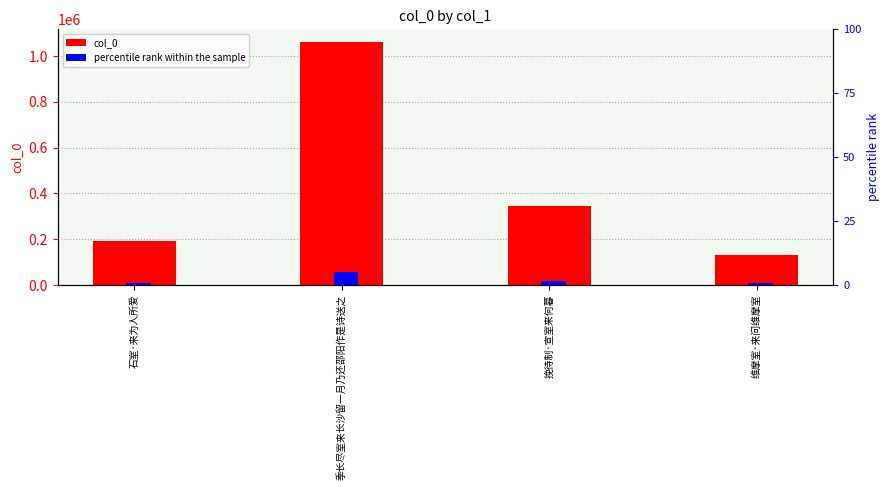

Which series changed the most between 挽待制·宣室来何暮 and 维摩室·来问维摩室?

col_0